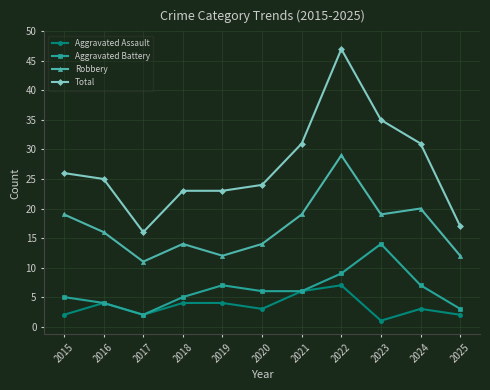

True or false: Total and Robbery cross at least once.

False